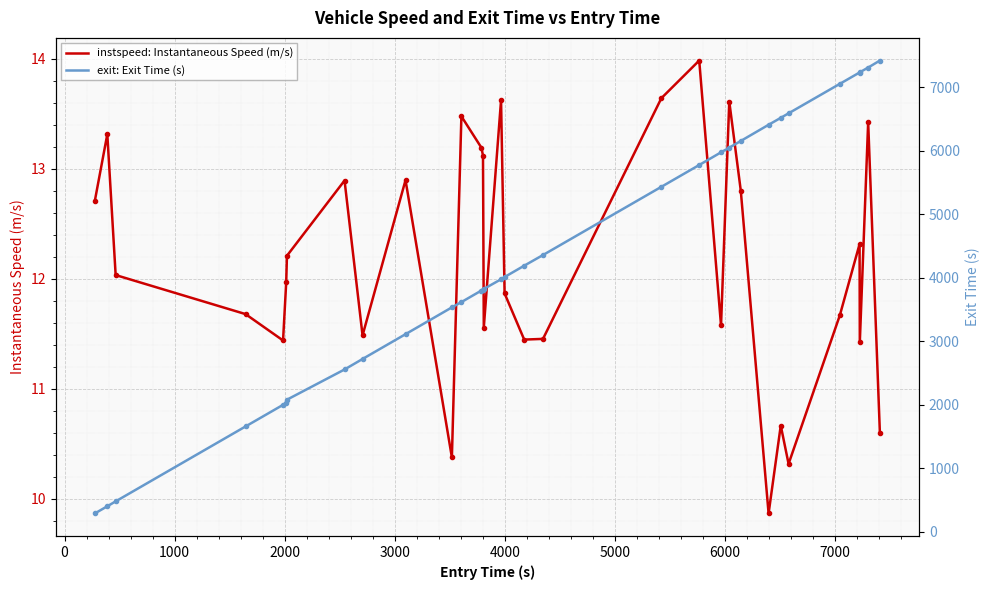

Which series has the largest range (max minus min)?

exit: Exit Time (s)